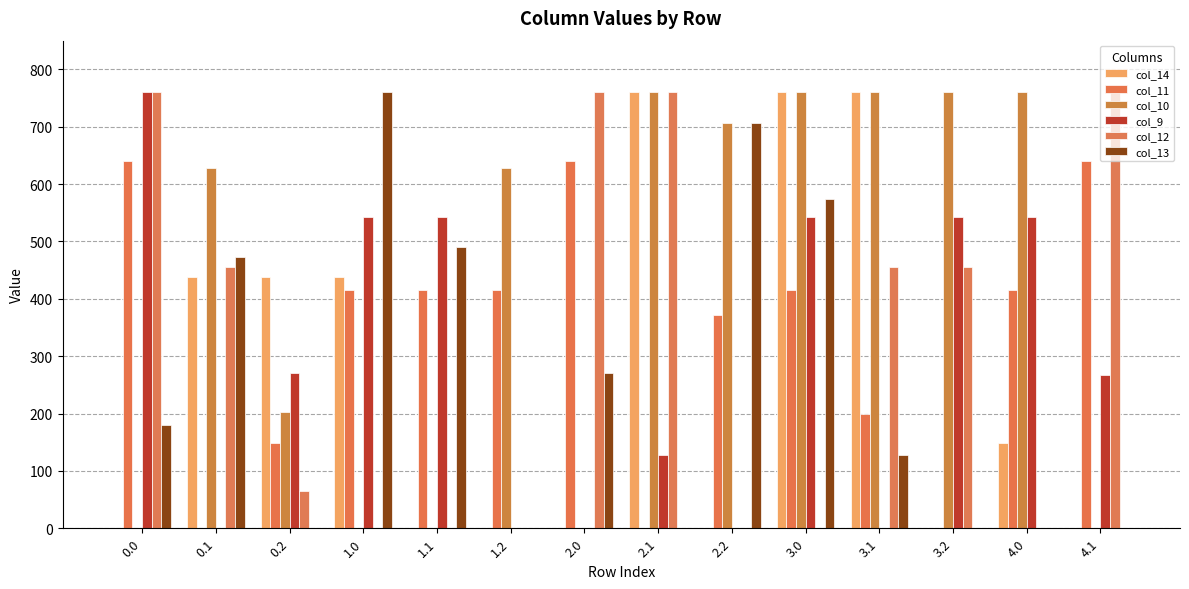

What is the difference between the second highest and minimum values in the col_11 series?

640.9